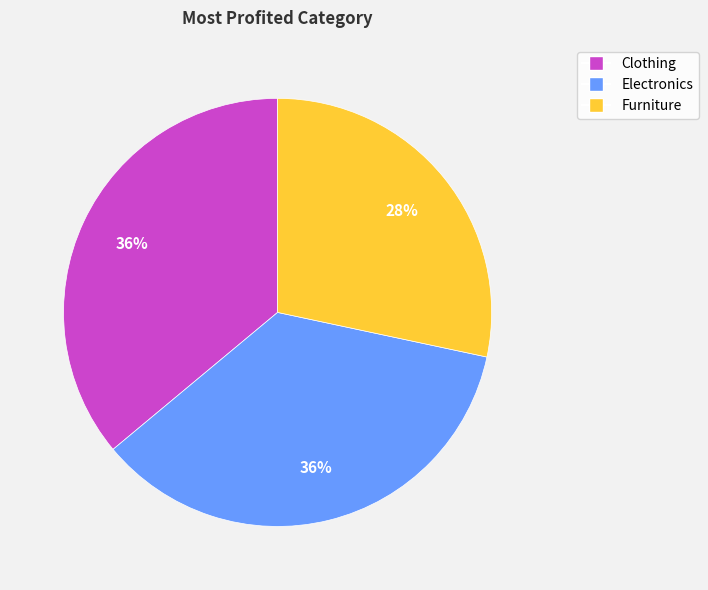

True or false: Clothing accounts for 36% of the total.

True